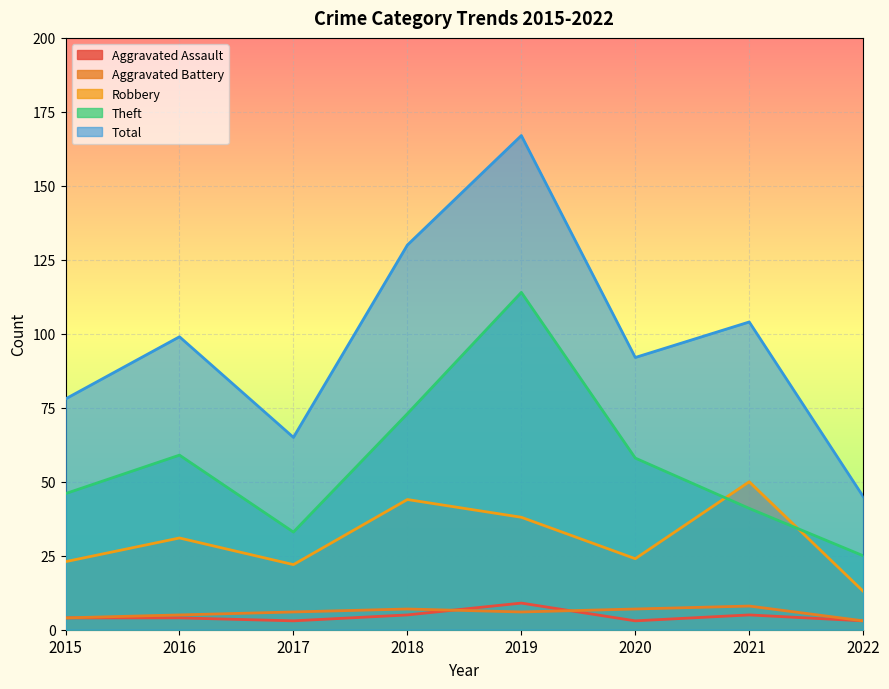

What is the value of the Robbery point at the 3rd from the left?

22